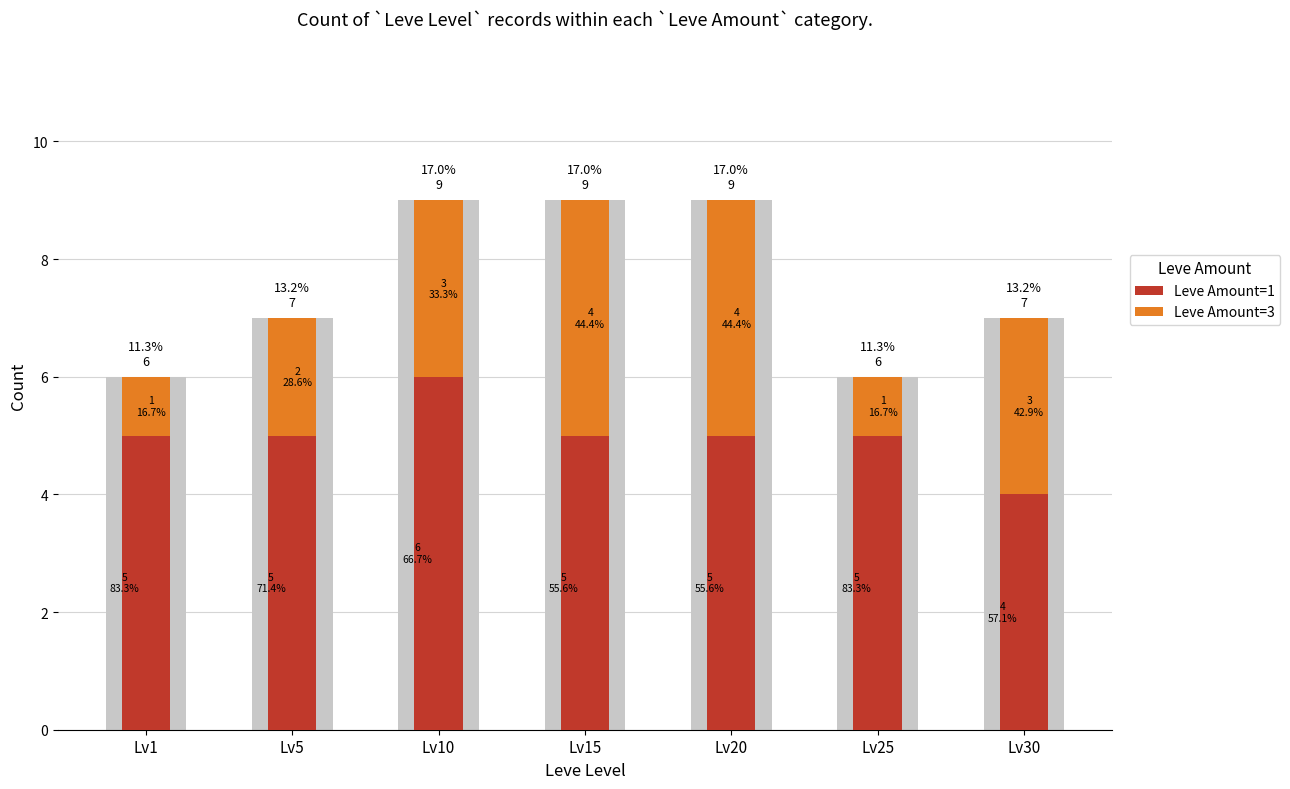

Is it true that Leve Amount=1 equals 5 at Lv5?

True